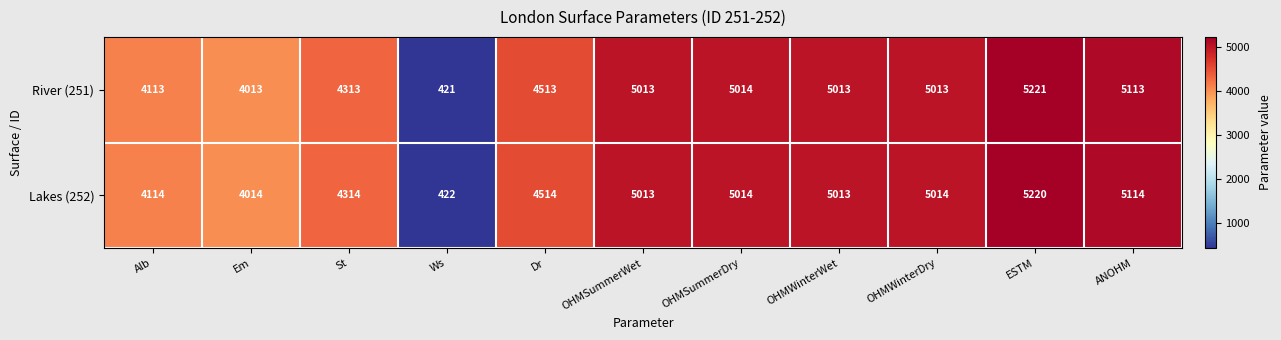

At how many categories does at least one series exceed 3393?

10